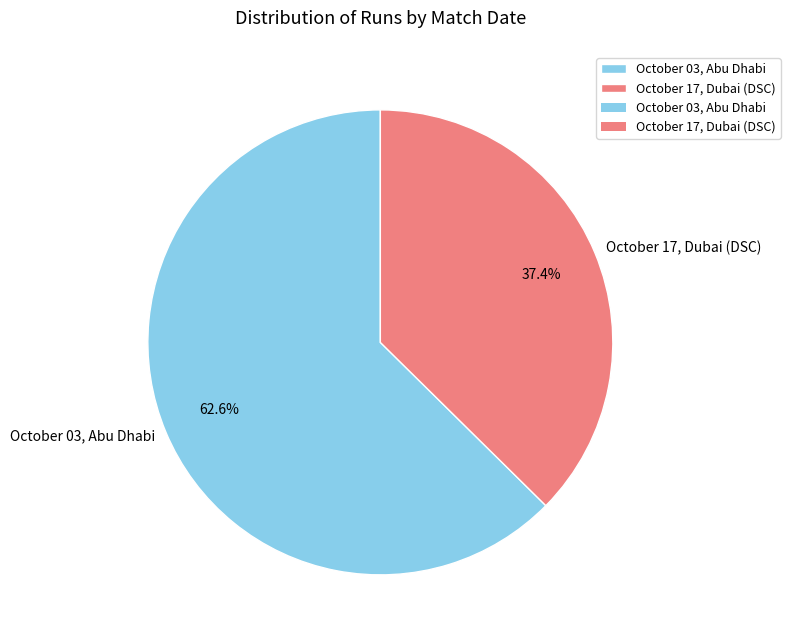

To the nearest percent, what is the average slice percentage?

50%